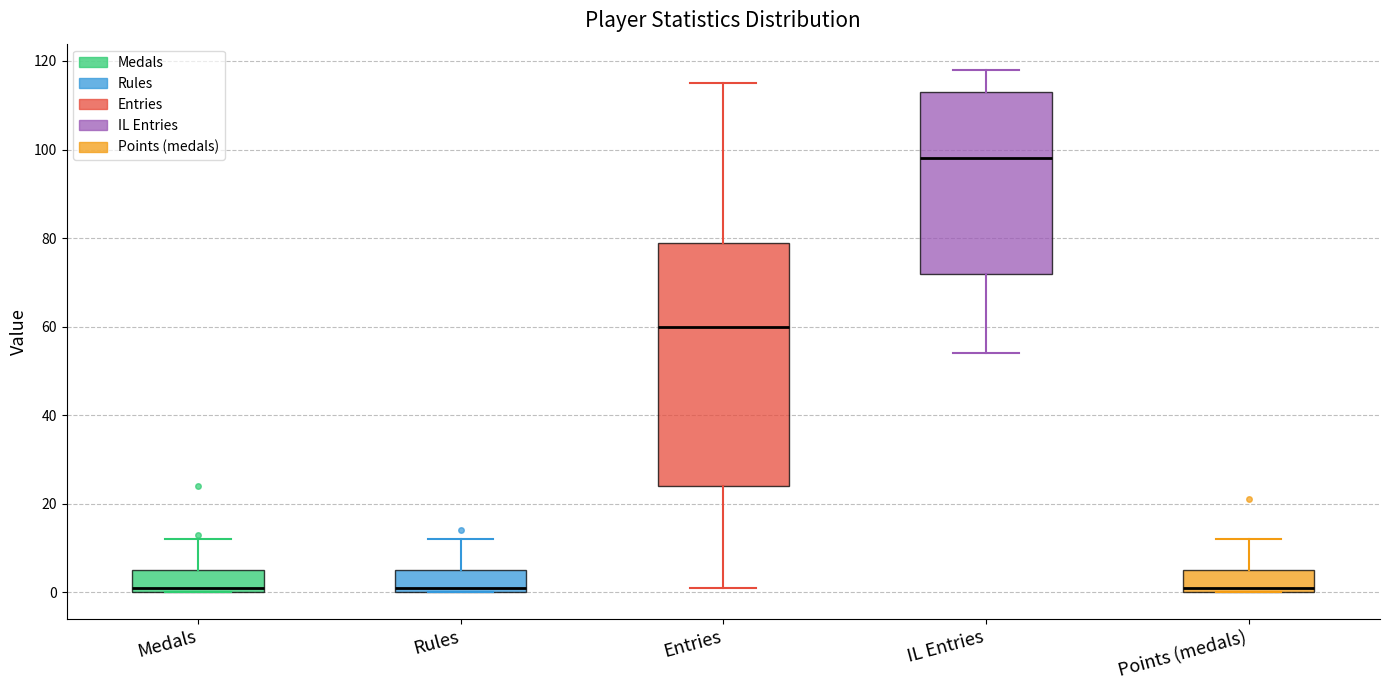

Comparing the boxes themselves (not the whiskers), which one is the tallest?

Entries